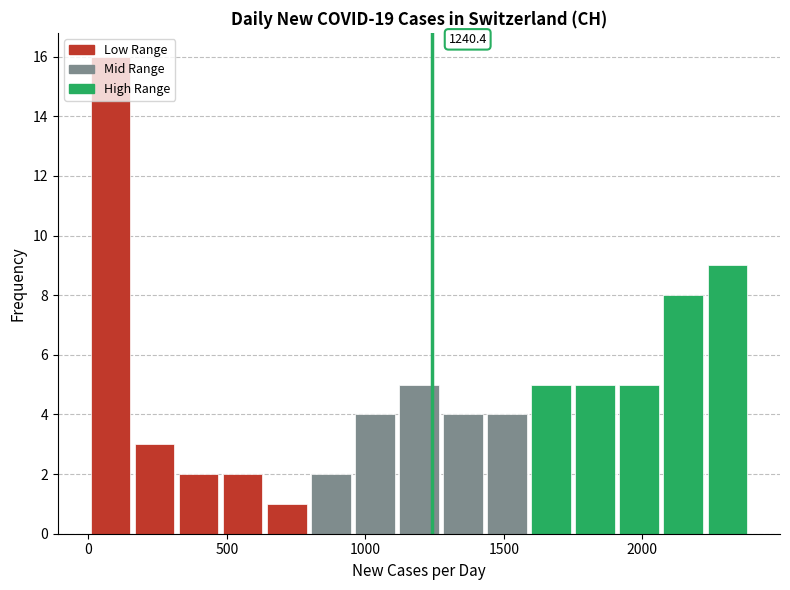

Around what value on the x-axis is the tallest bar? Give the approximate position of its centre, as read against the axis.

100